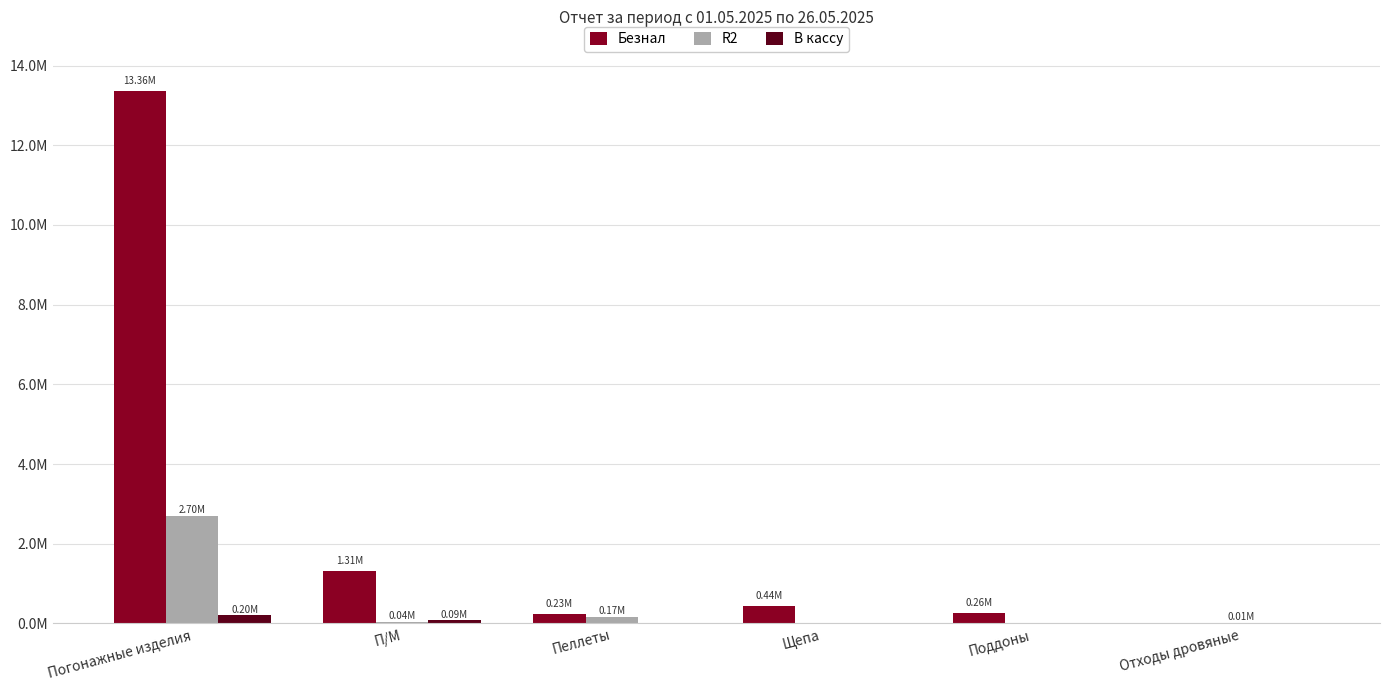

Which category has the lowest value across all series?

Отходы дровяные